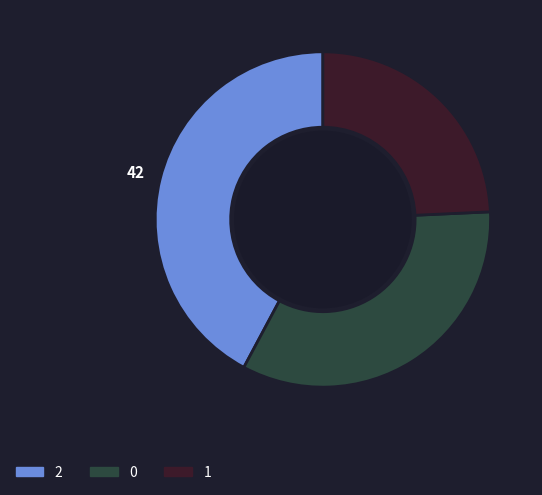

True or false: 1 accounts for 24% of the total.

True